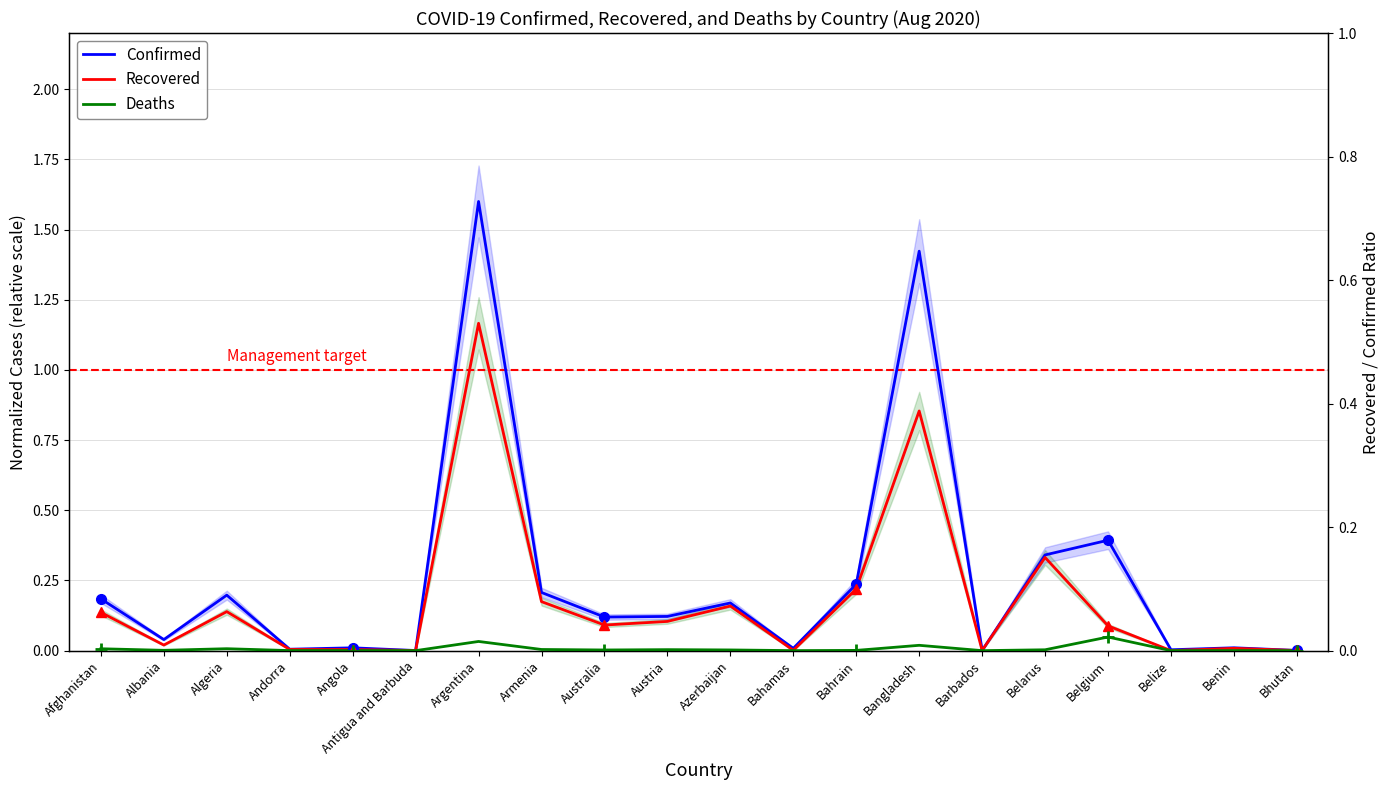

Which category has the highest value in the Confirmed series?

Argentina